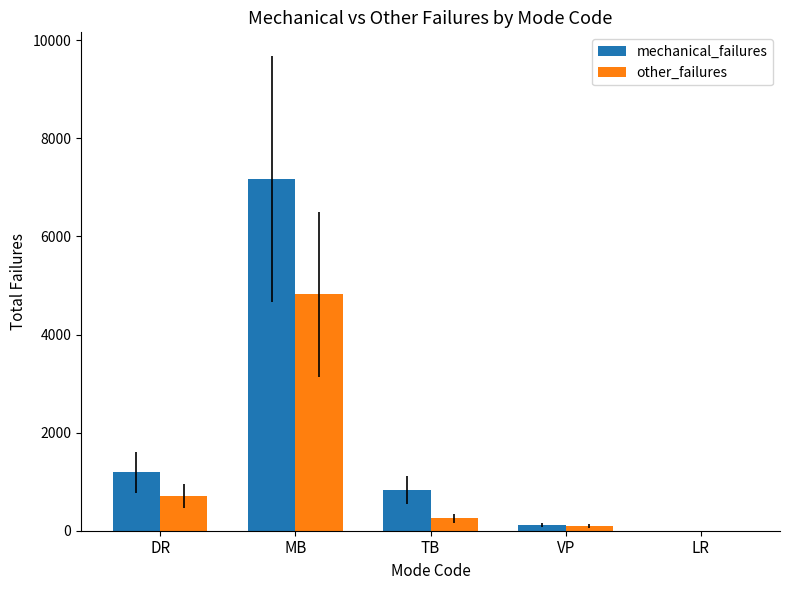

Reading left to right, transcribe all the data shown in this chart.

mechanical_failures: 1192	7170	823	110	3
other_failures: 700	4822	252	99	3